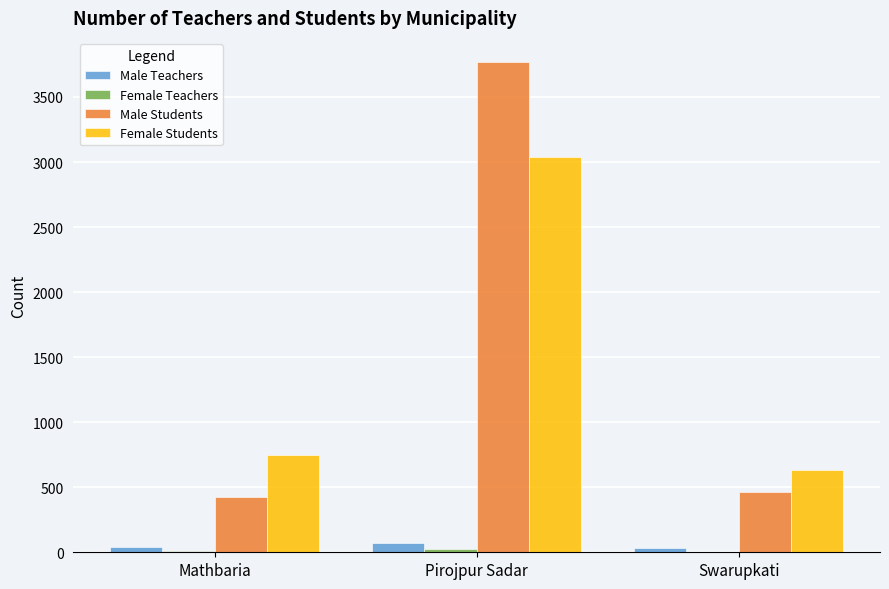

The value of Female Students at Mathbaria is 749. True or false?

True